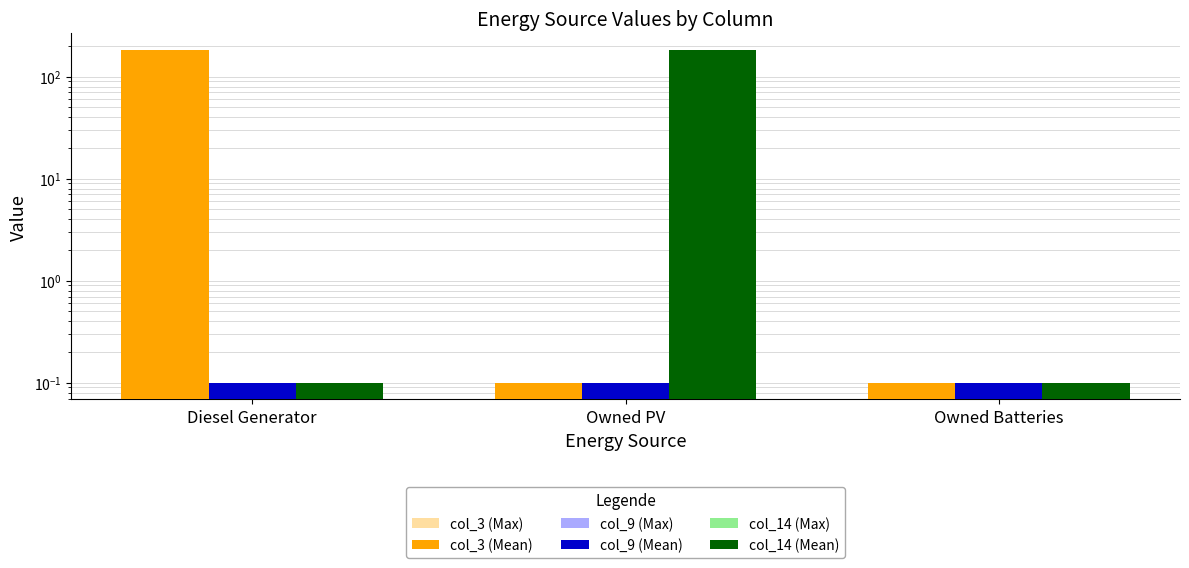

At which category is the sum across all series the highest?

Diesel Generator